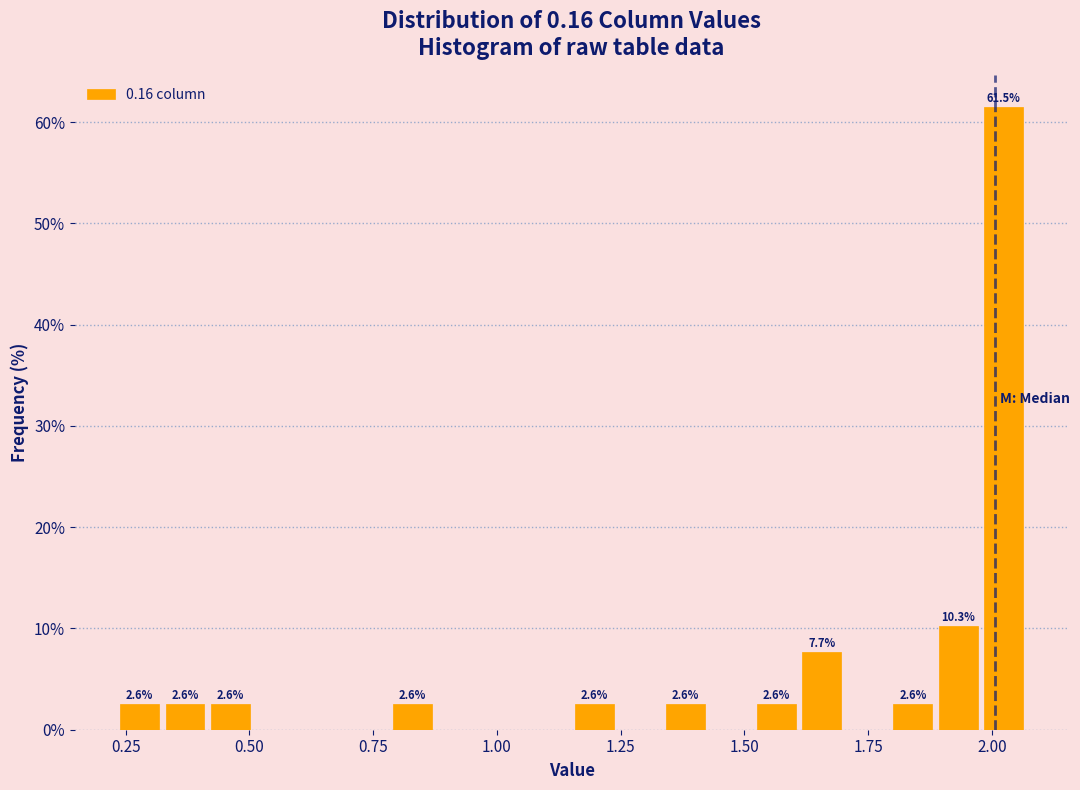

Around what value on the x-axis is the tallest bar? Give the approximate position of its centre, as read against the axis.

2.00